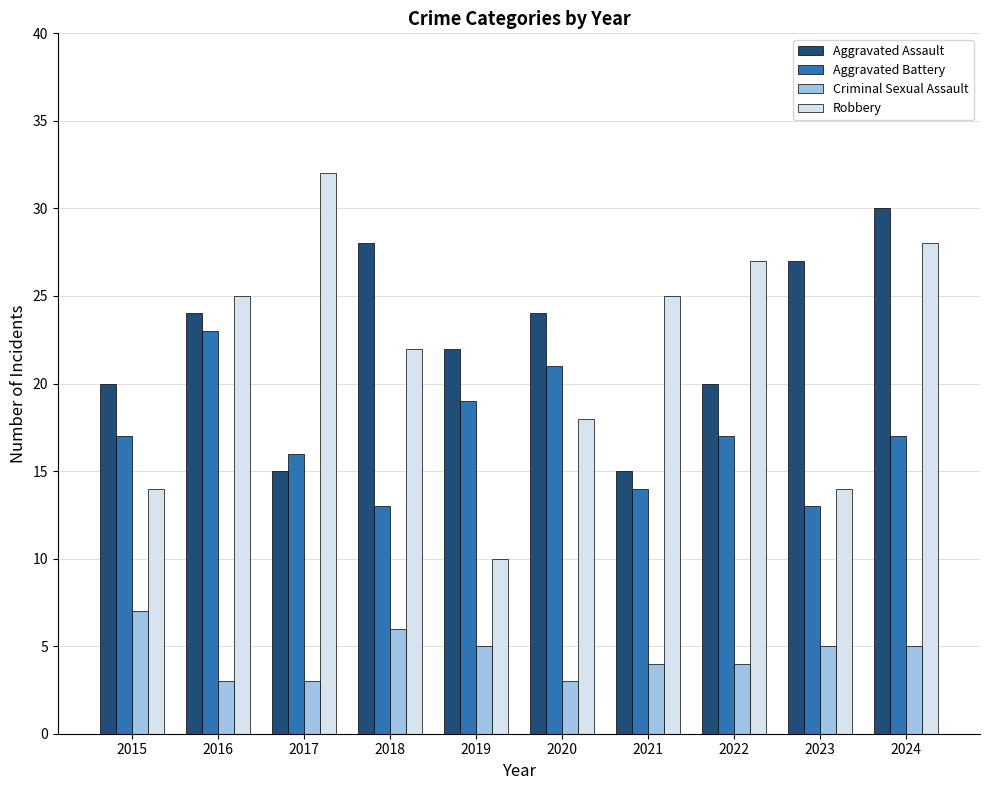

How many categories are shown in the chart?

10